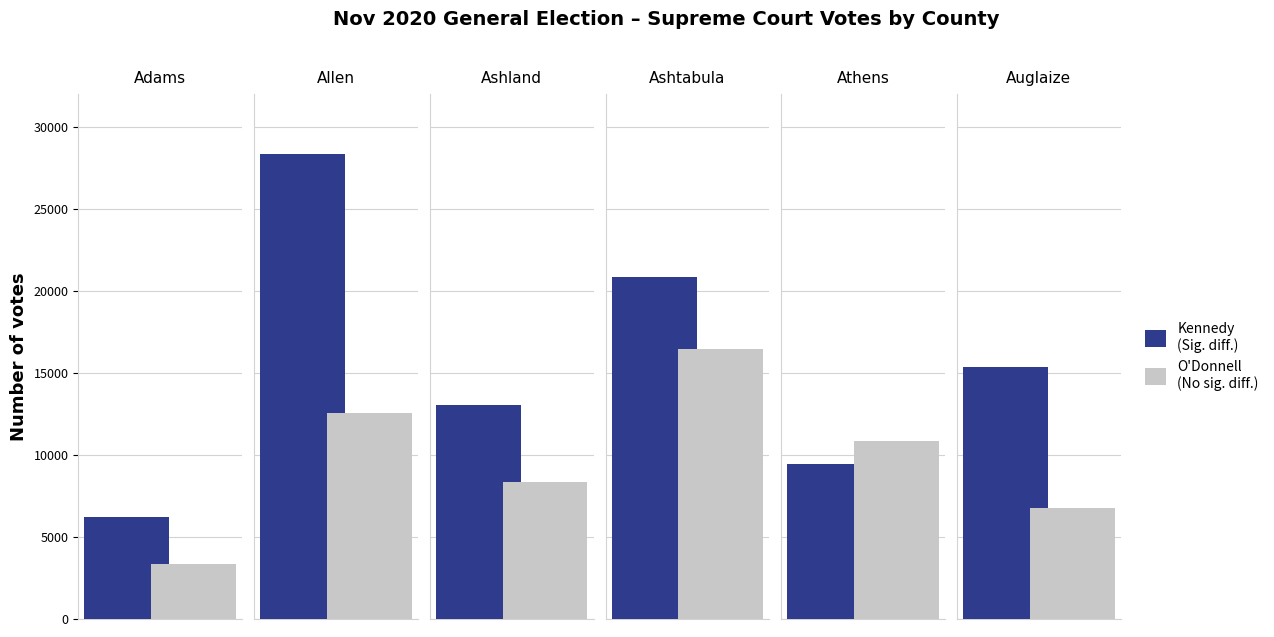

How many John P. O Donnell values are between 6777 and 12543?

4